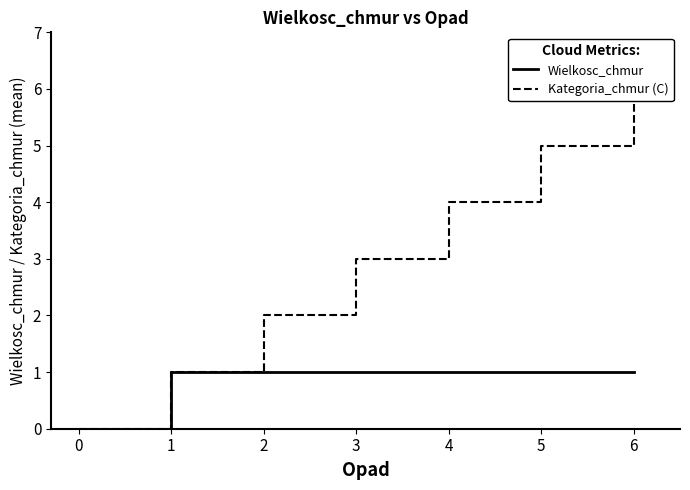

Which category has the highest value in the Kategoria_chmur (C) series?

6